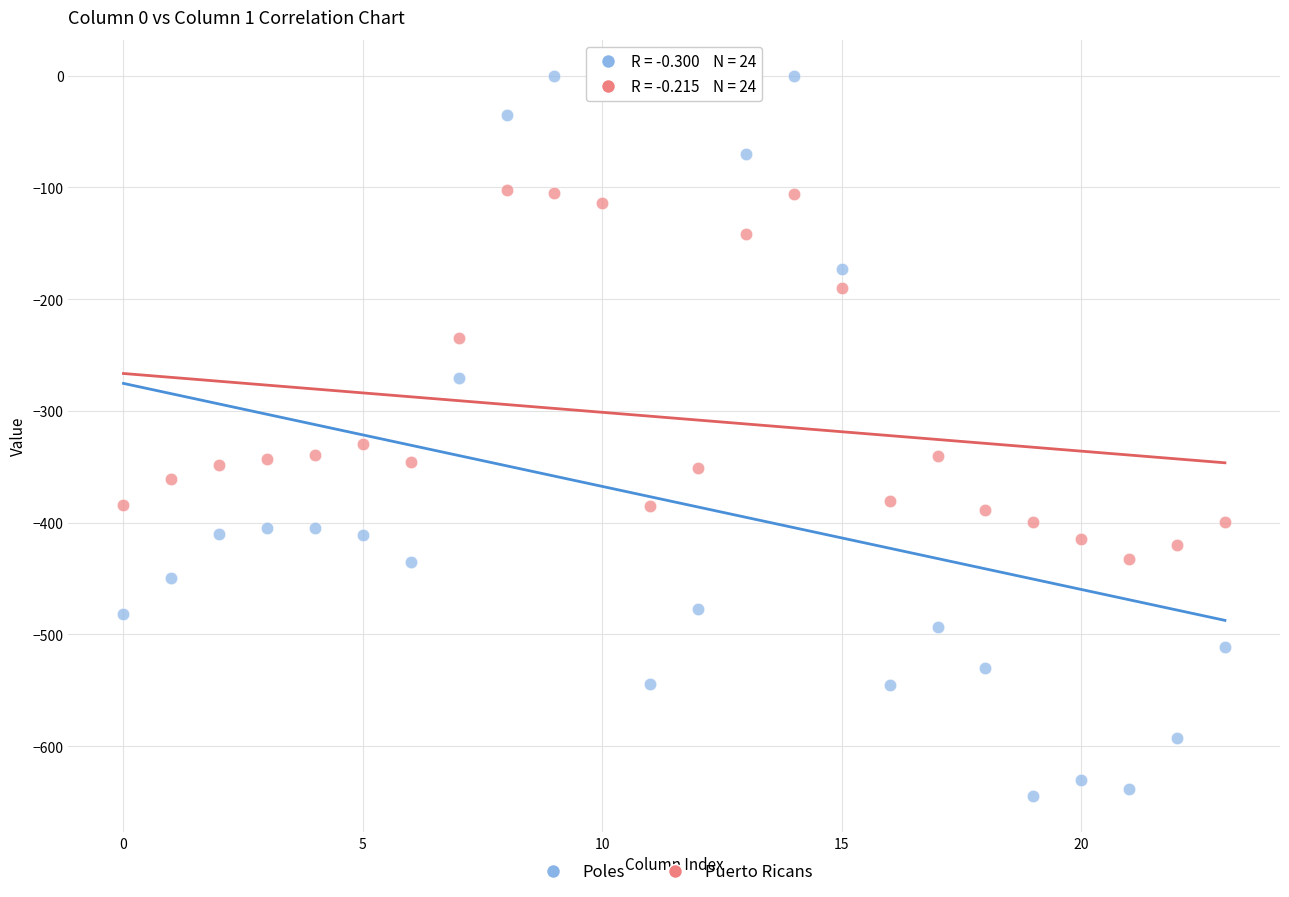

Which series reaches the maximum Y coordinate?

Poles